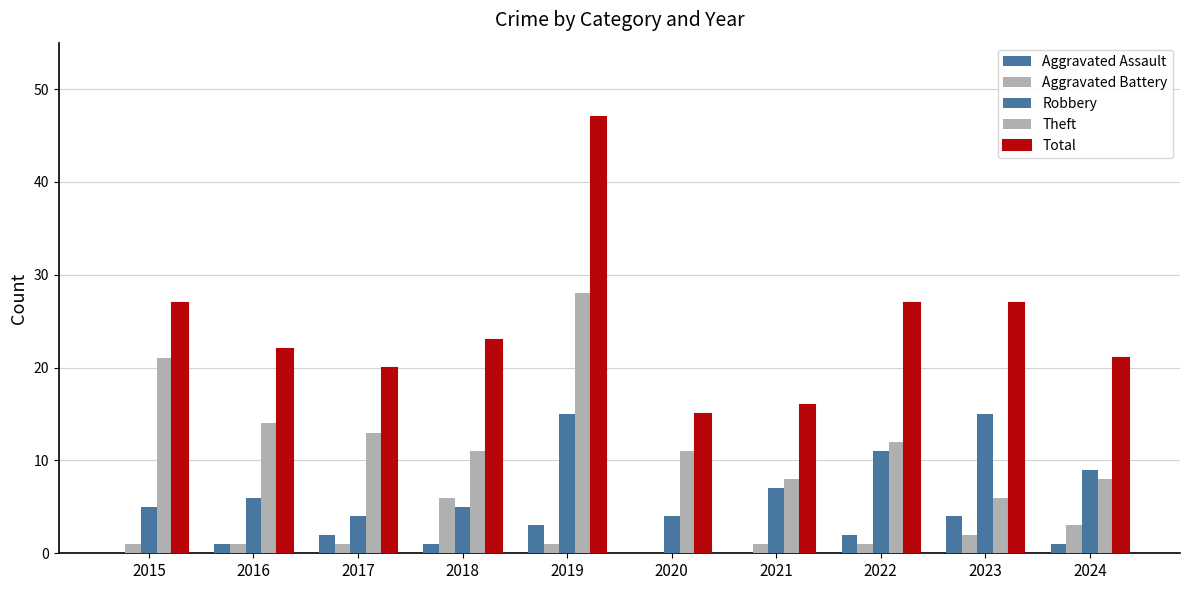

Reading left to right, extract all data points from this chart.

Aggravated Assault: 0	1	2	1	3	0	0	2	4	1
Aggravated Battery: 1	1	1	6	1	0	1	1	2	3
Robbery: 5	6	4	5	15	4	7	11	15	9
Theft: 21	14	13	11	28	11	8	12	6	8
Total: 27	22	20	23	47	15	16	27	27	21